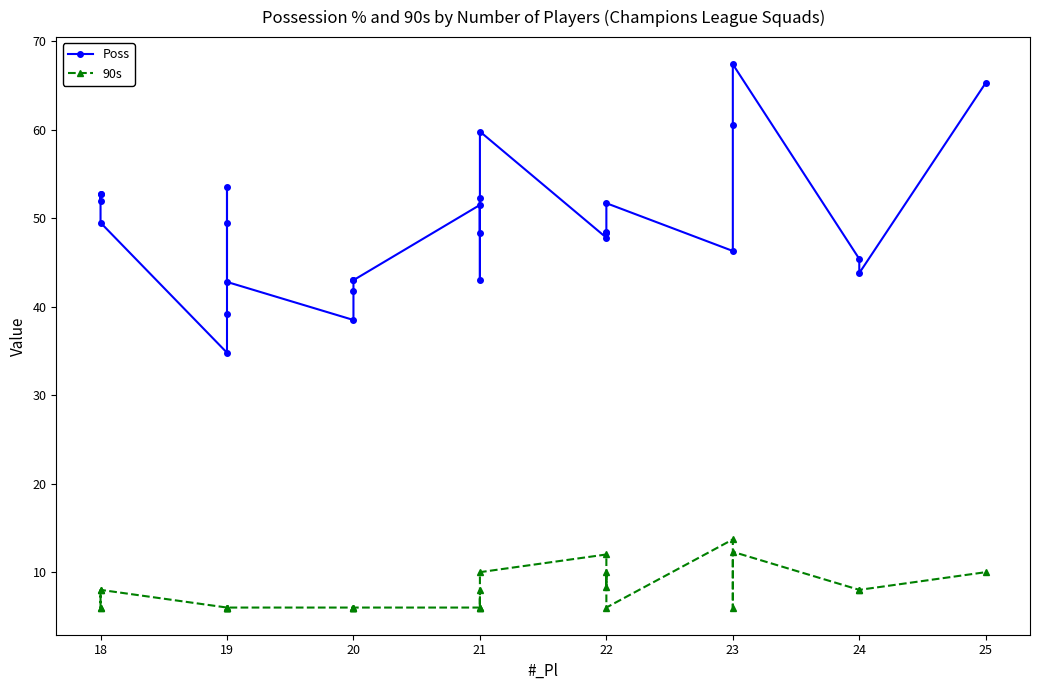

How many series are shown in this chart?

2